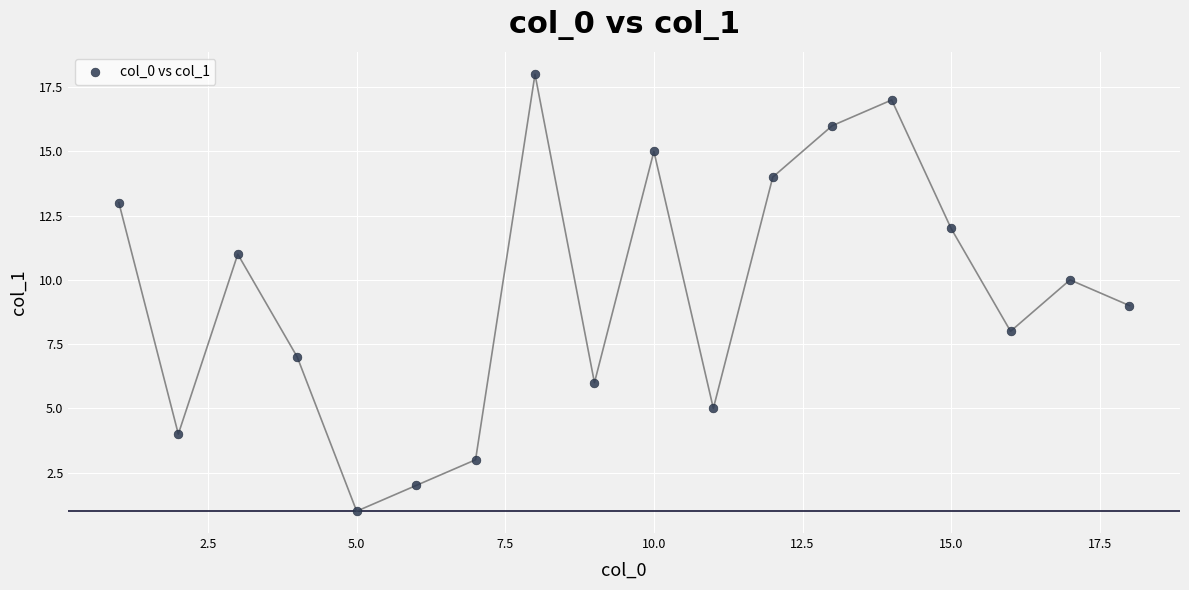

What is the range of Y values (max minus min)?

17